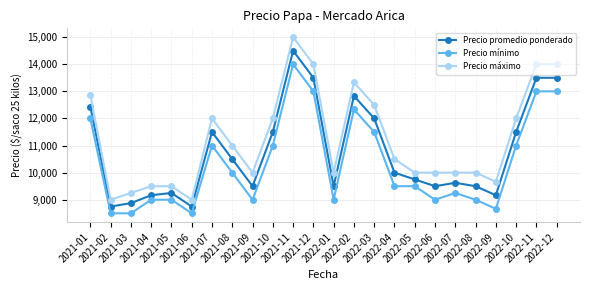

What is the maximum value shown in the chart?

15000.0